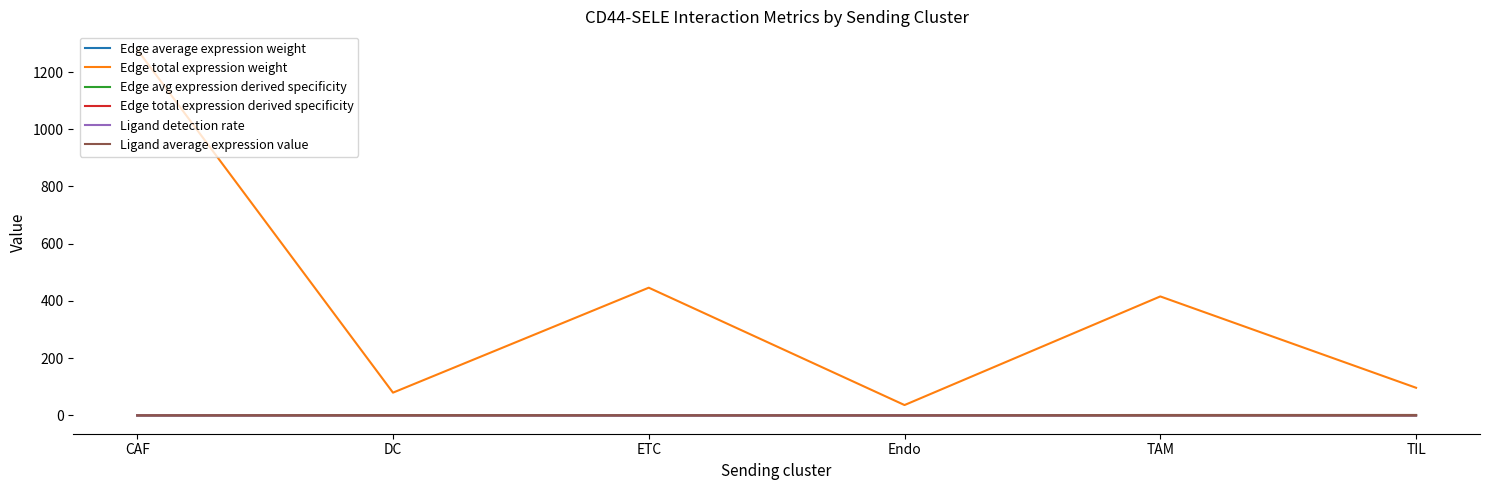

What is the difference between the highest and lowest values at TAM?

415.8